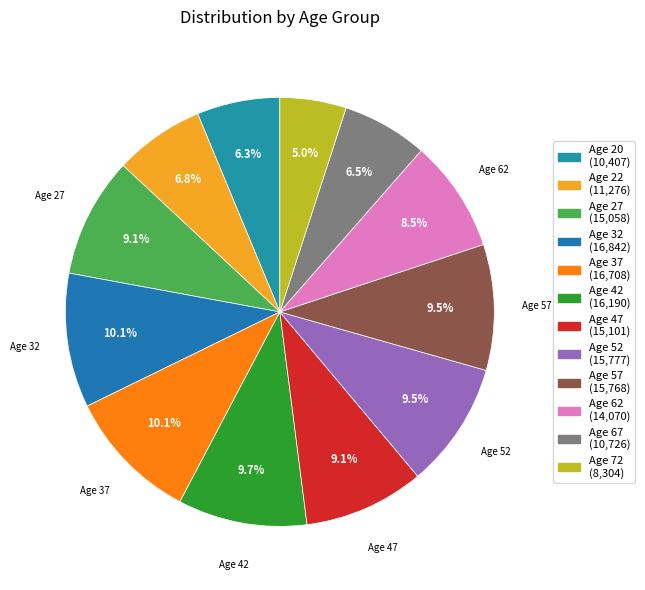

To the nearest percent, what is the average slice percentage?

8%